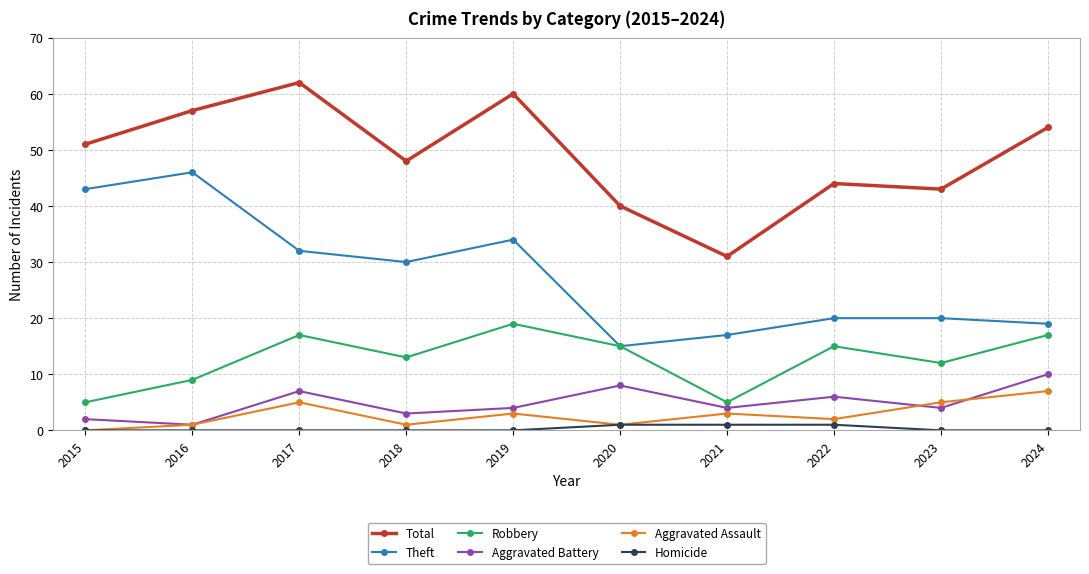

How many lines are shown in the chart?

6